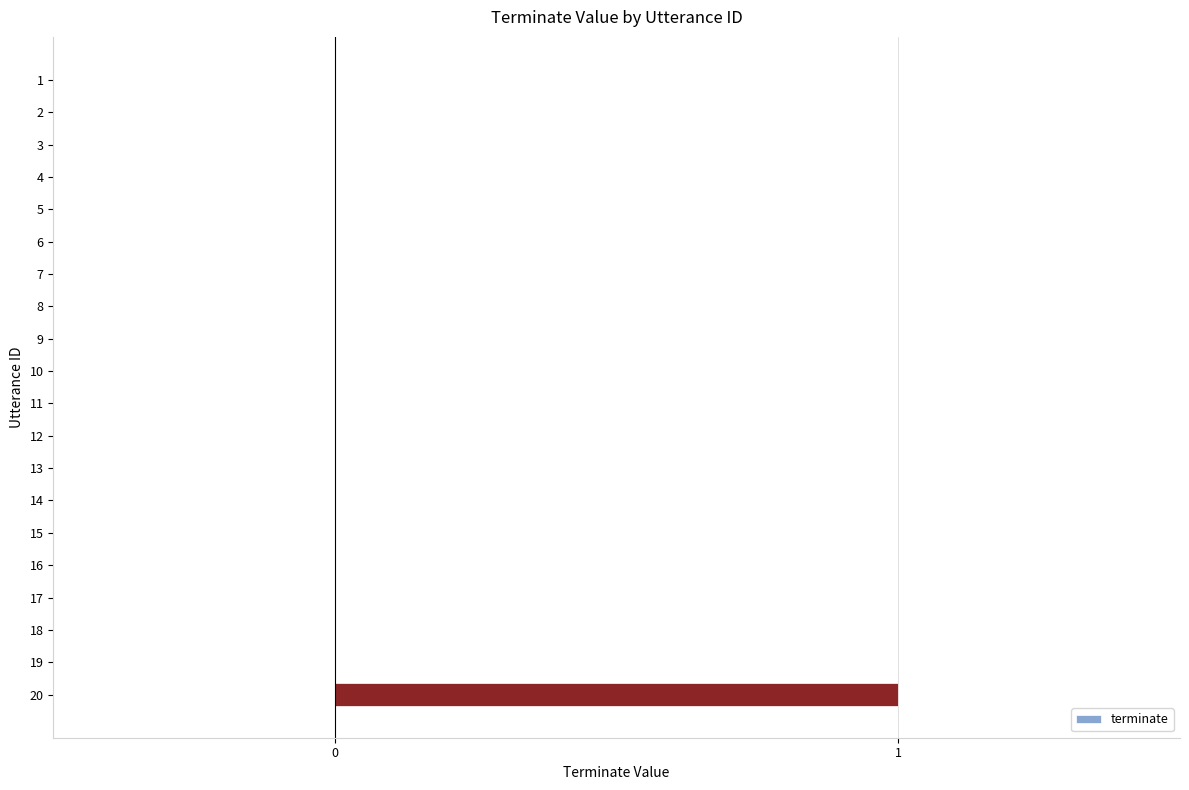

At which category does the chart reach its peak across all series?

20